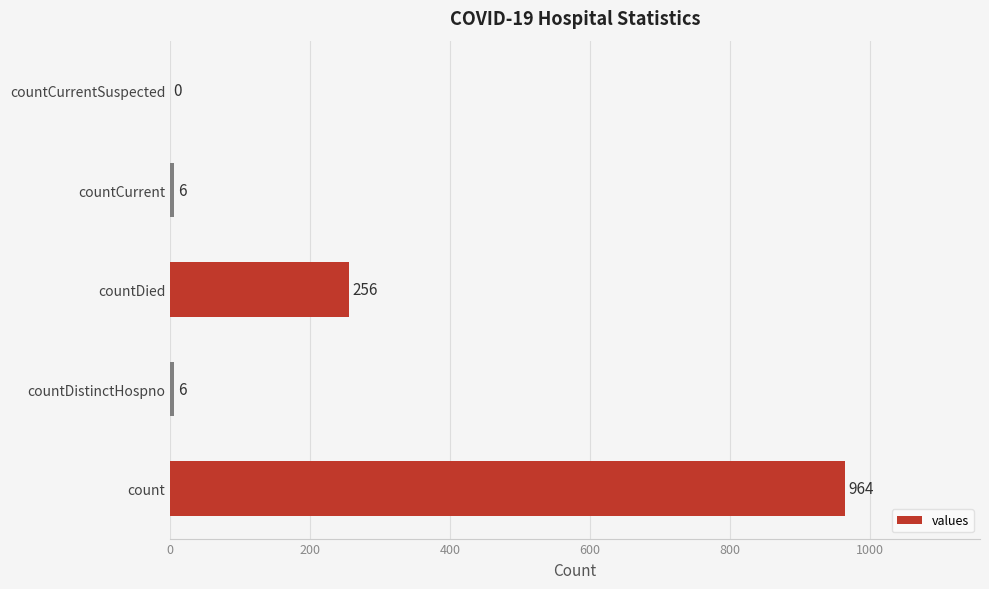

How many values are above zero?

4